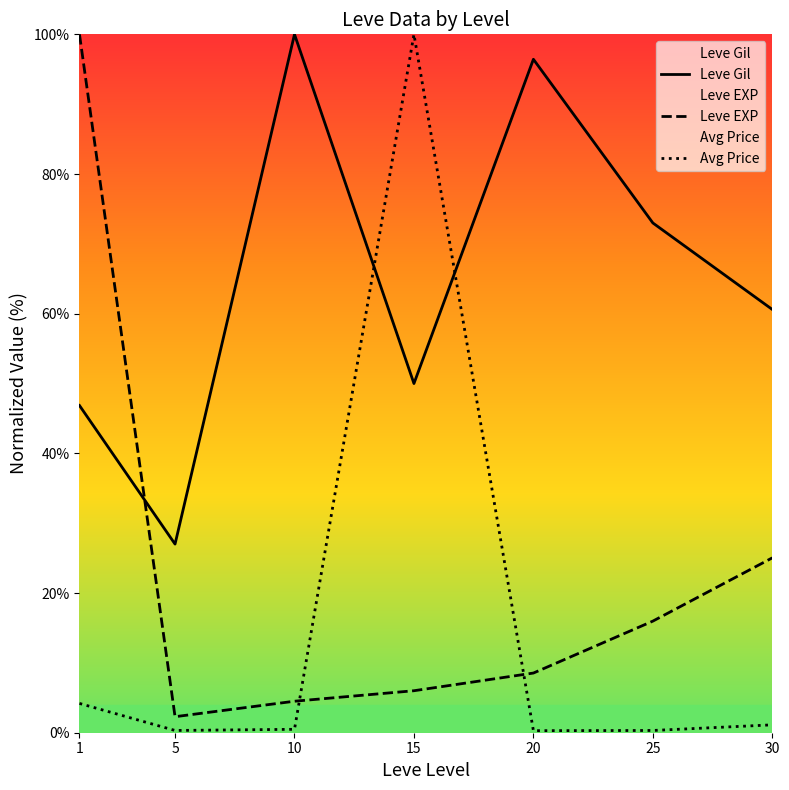

The Avg Price series shows 4.2 at 1. True or false?

True